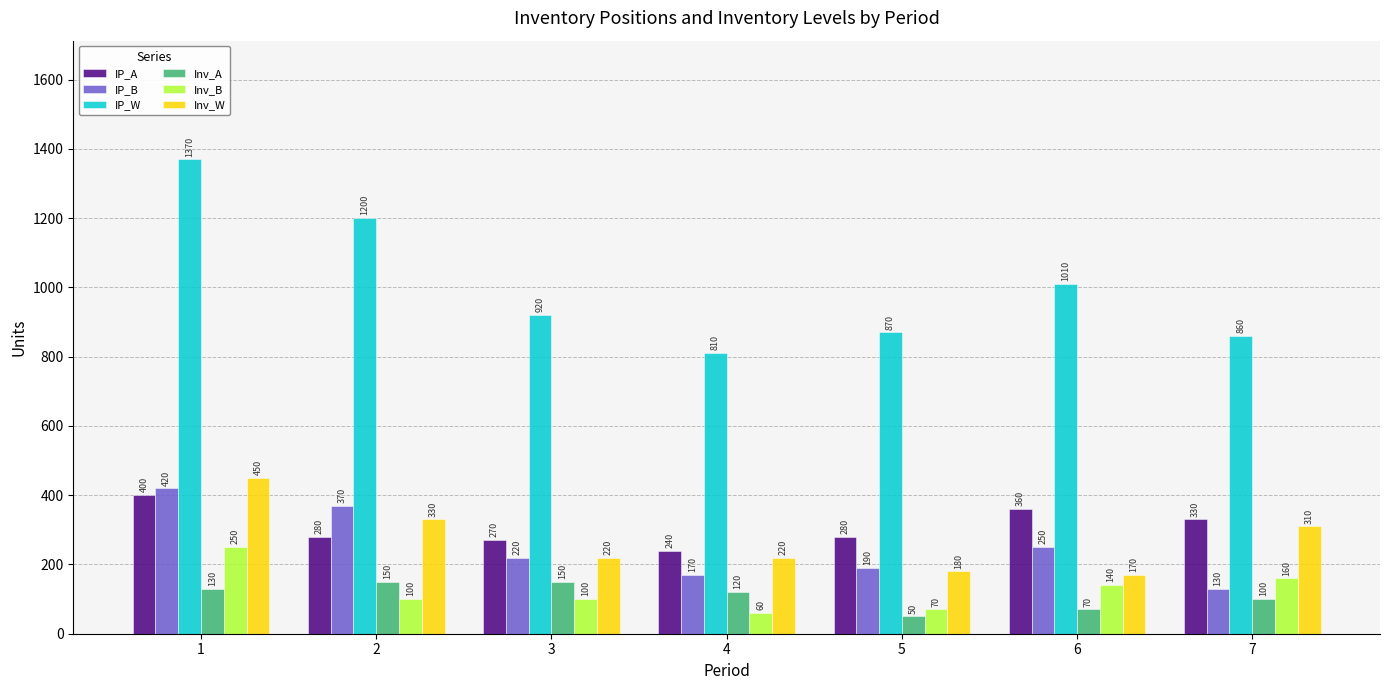

What is the greatest value displayed?

1370